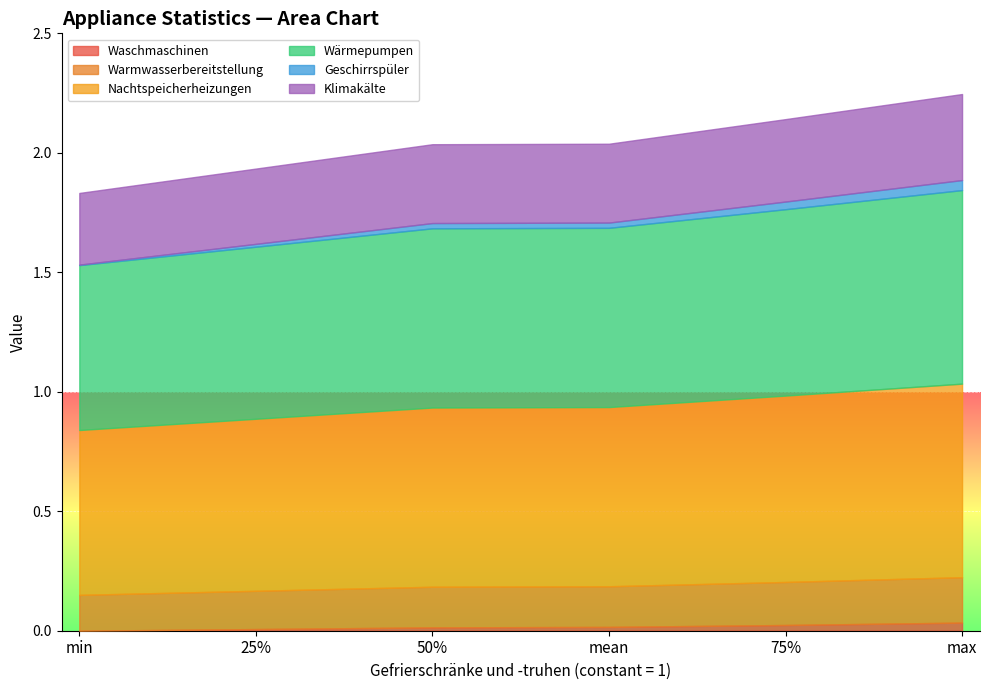

True or false: Geschirrspüler has a value of 0.0 at mean.

False